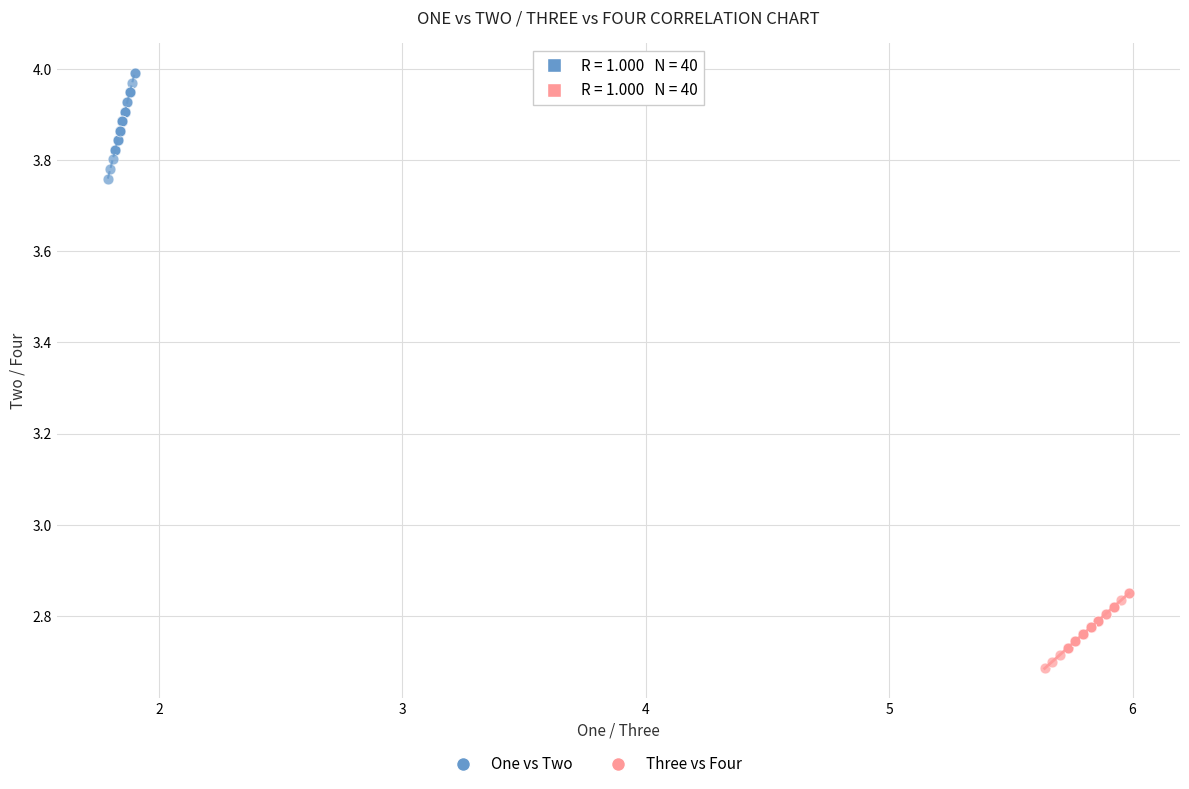

Which series has the largest Y range (max minus min)?

One vs Two